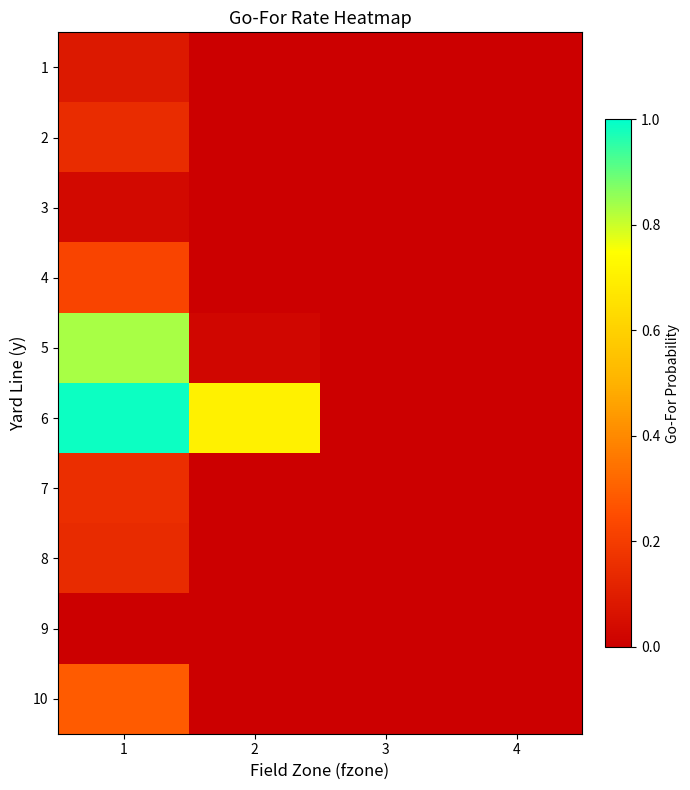

Reading left to right, transcribe all the data shown in this chart.

1: 1=0.1	2=0.0	3=0.0	4=0.0
2: 1=0.1	2=0.0	3=0.0	4=0.0
3: 1=0.0	2=0.0	3=0.0	4=0.0
4: 1=0.2	2=0.0	3=0.0	4=0.0
5: 1=0.8	2=0.0	3=0.0	4=0.0
6: 1=1.0	2=0.7	3=0.0	4=0.0
7: 1=0.2	2=0.0	3=0.0	4=0.0
8: 1=0.1	2=0.0	3=0.0	4=0.0
9: 1=0.0	2=0.0	3=0.0	4=0.0
10: 1=0.3	2=0.0	3=0.0	4=0.0